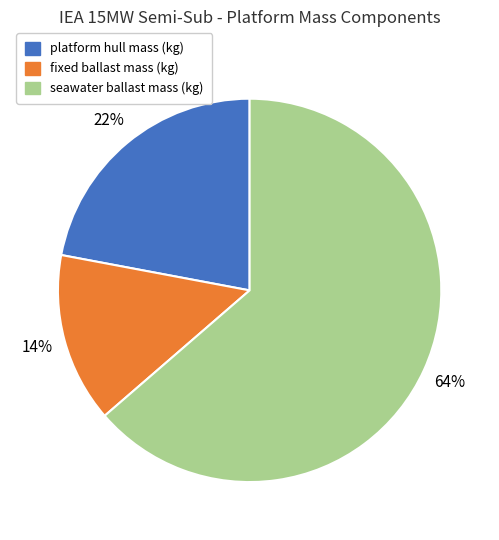

True or false: platform hull mass (kg) accounts for 22% of the total.

True